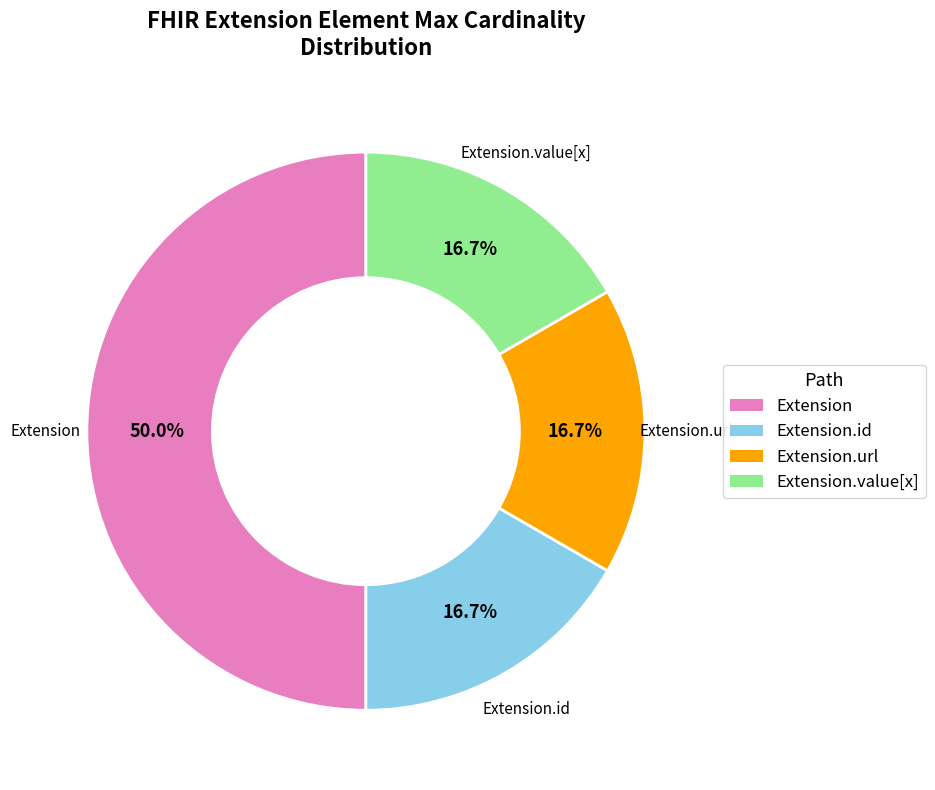

How many slices are in this pie chart?

4